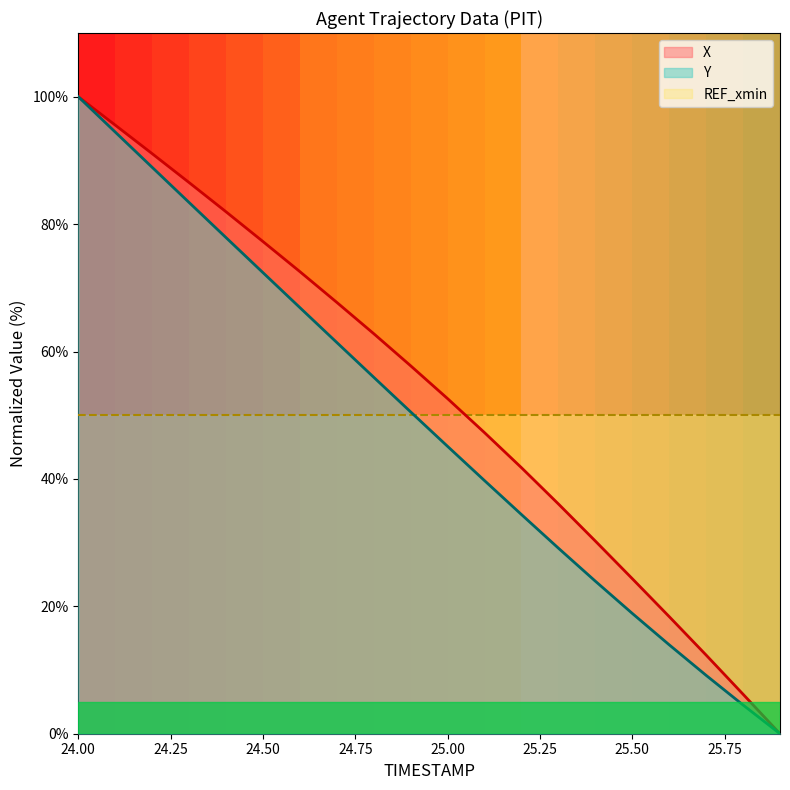

Which series has the largest range (max minus min)?

X